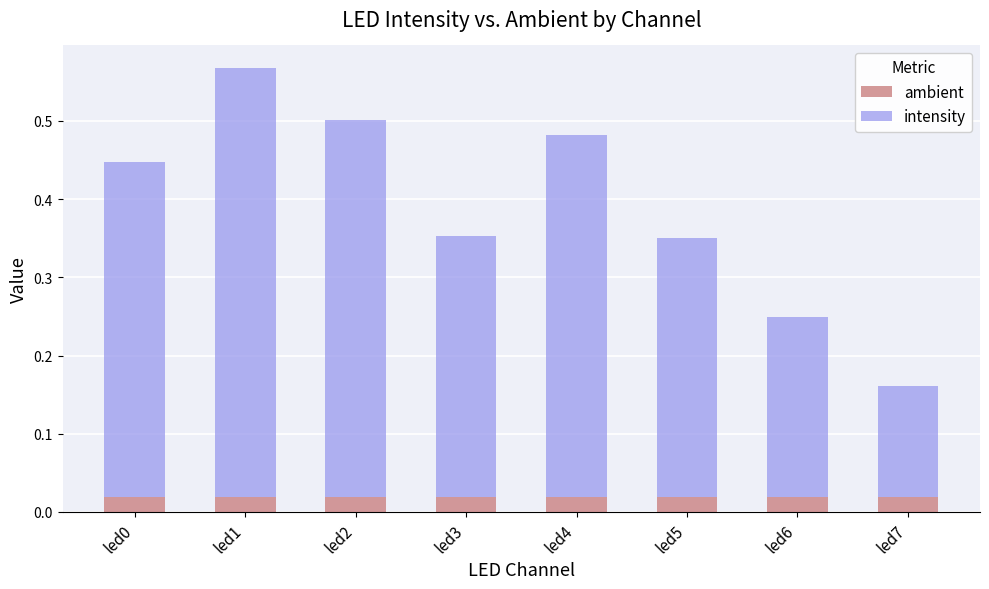

At which category is the sum across all series the highest?

led1